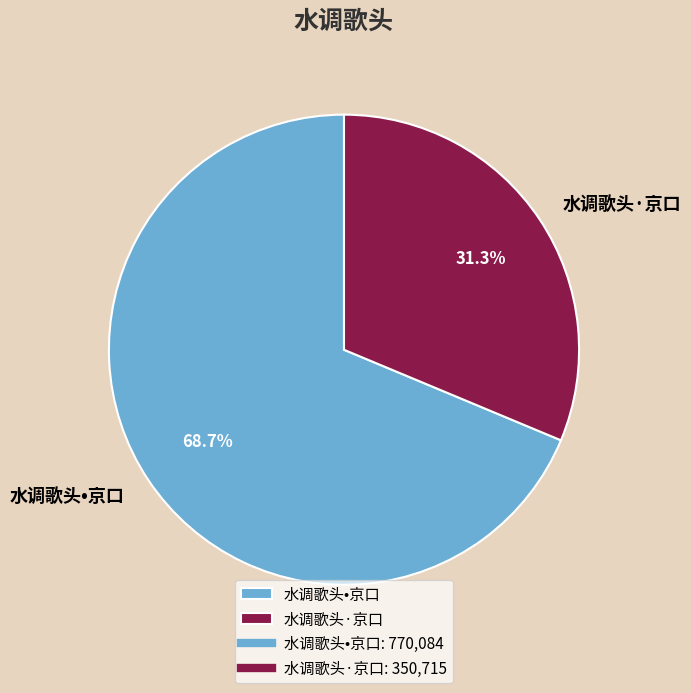

What portion of the pie excludes 水调歌头•京口?

31.3%